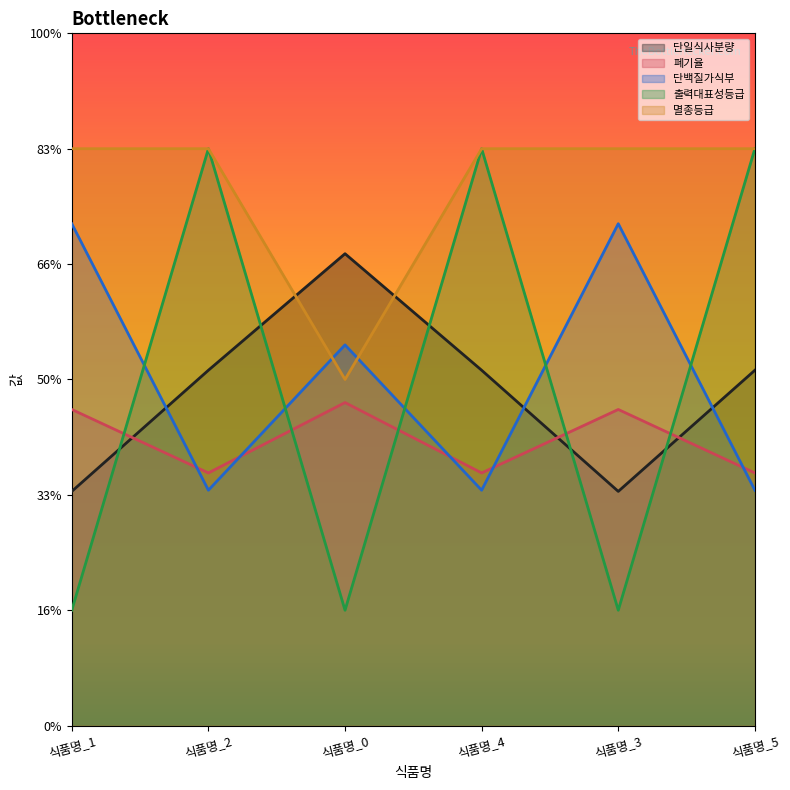

How many 출력대표성등급 values are between 1 and 5?

6